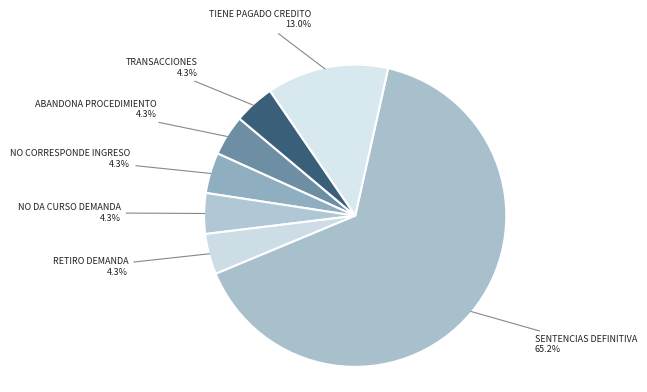

Rank the categories by value from highest to lowest.

Sentencias Definitiva, Tiene Pagado Credito, Abandona Procedimiento, No Corresponde Ingreso, No Da Curso Demanda, Retiro Demanda, Transacciones